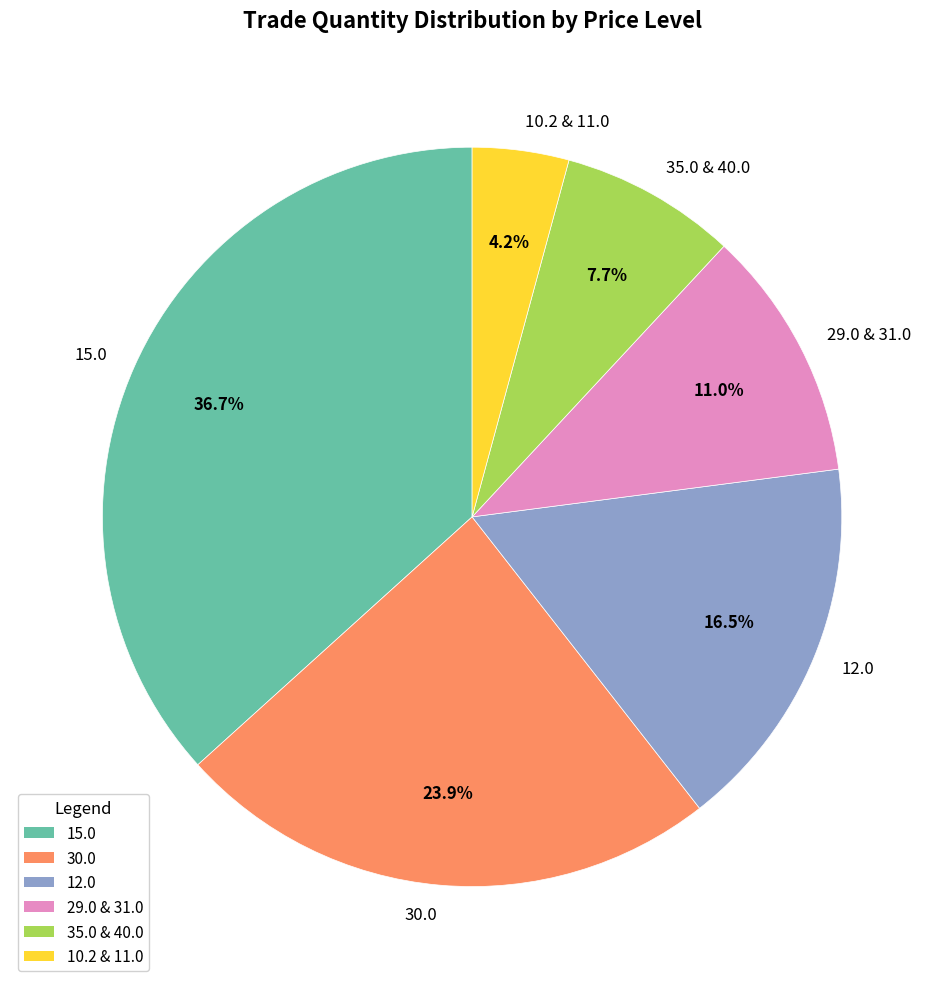

How many segments does this pie chart have?

6